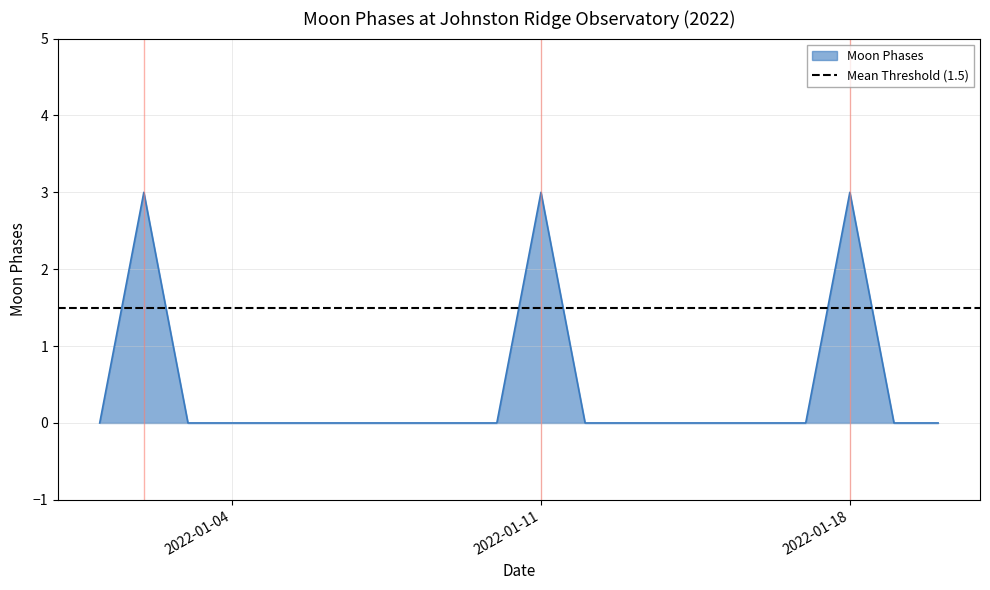

How many lines are shown in the chart?

1